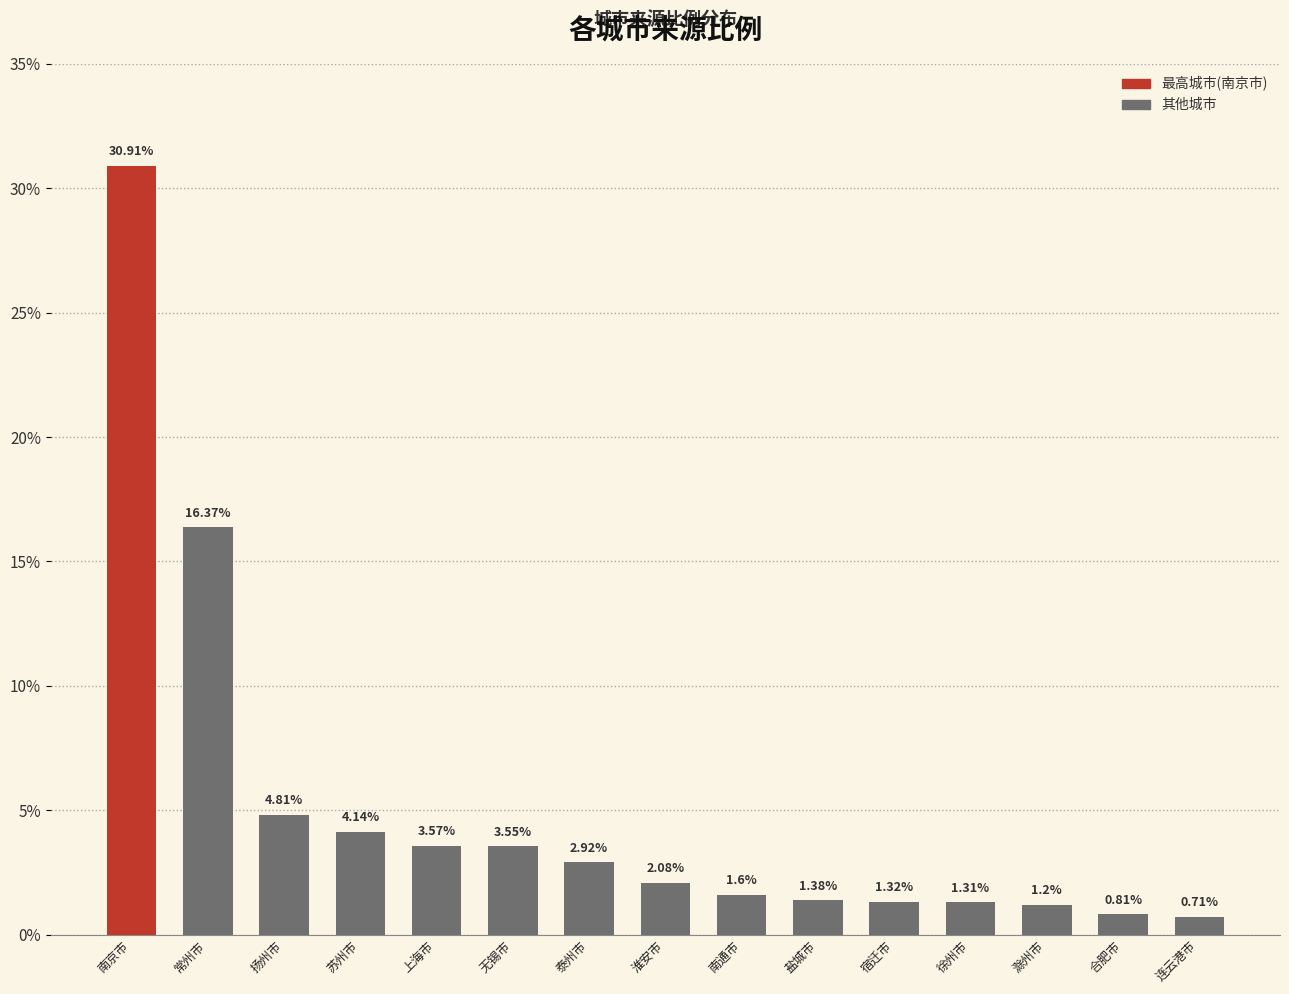

How many data points are less than 2?

7